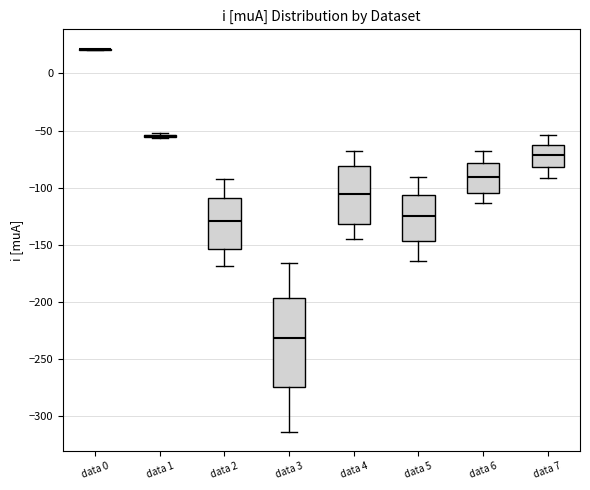

Where does the median line of the box for data 3 sit on the y-axis? The values are not printed on the chart, so give them approximately, as read against the axis.

-230